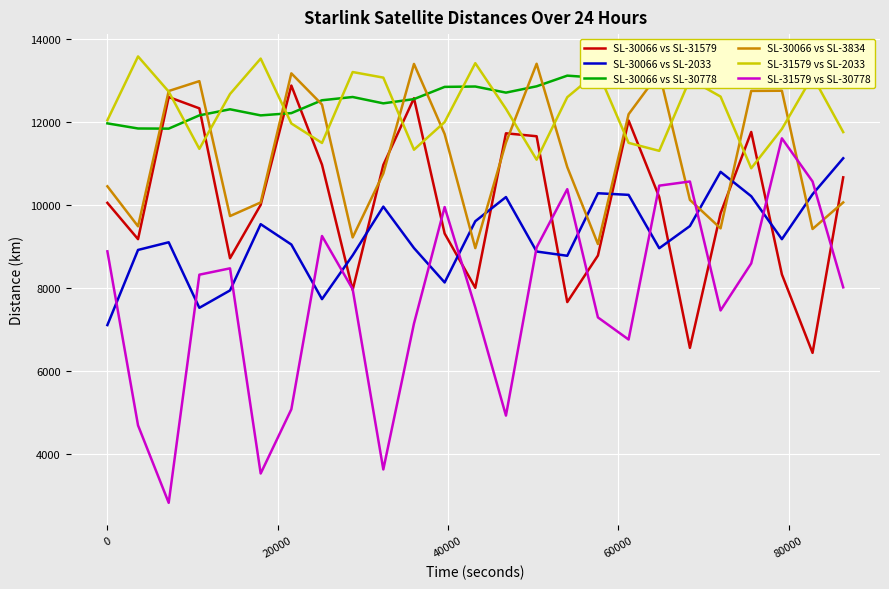

Reading left to right, transcribe all the data shown in this chart.

SL-30066 vs SL-31579: 10054.3	9179.6	12601.4	12329.2	8719.8	10005.3	12878.6	10972.8	7957.9	10966.3	12573.6	9315.2	8008.7	11728.4	11657.5	7664.6	8786.0	12037.3	10192.3	6562.3	9802.8	11760.9	8330.7	6442.3	10668.3
SL-30066 vs SL-2033: 7111.1	8920.3	9104.8	7526.6	7945.2	9540.6	9050.8	7735.7	8790.0	9963.5	8965.7	8137.2	9611.1	10193.4	8882.0	8779.7	10285.1	10246.4	8961.4	9494.9	10800.3	10213.4	9179.5	10260.7	11127.7
SL-30066 vs SL-30778: 11967.7	11844.4	11840.8	12160.7	12306.7	12159.8	12214.3	12524.2	12602.5	12449.7	12551.8	12846.2	12854.8	12708.0	12859.8	13116.6	13065.6	12939.4	13126.8	13340.8	13235.4	13140.0	13356.0	13512.8	13367.8
SL-30066 vs SL-3834: 10452.4	9489.1	12746.5	12984.5	9735.8	10063.5	13171.9	12421.2	9221.5	10759.9	13398.8	11711.0	8964.3	11505.1	13403.1	10915.1	9061.7	12187.3	13185.5	10125.5	9439.6	12749.1	12753.2	9424.5	10064.3
SL-31579 vs SL-2033: 12042.9	13579.3	12732.6	11354.1	12674.5	13527.3	11965.0	11496.0	13203.7	13069.3	11333.0	11998.6	13416.6	12317.9	11092.8	12597.8	13213.0	11498.0	11305.7	13030.0	12612.3	10886.9	11832.3	13105.7	11757.5
SL-31579 vs SL-30778: 8886.6	4696.0	2832.0	8324.3	8477.1	3537.3	5084.0	9255.6	7976.1	3634.8	7148.0	9952.8	7535.5	4931.9	8980.9	10383.7	7295.7	6763.0	10468.3	10568.3	7463.4	8596.5	11606.9	10569.0	8020.4